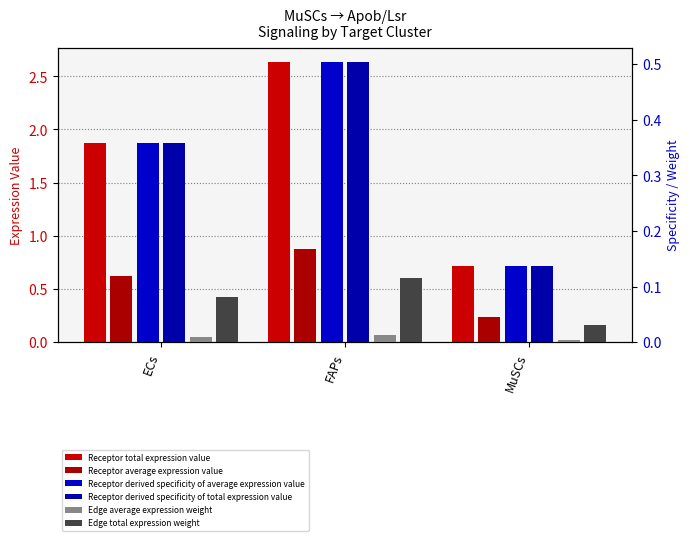

Which series has the largest total across all categories?

Receptor total expression value